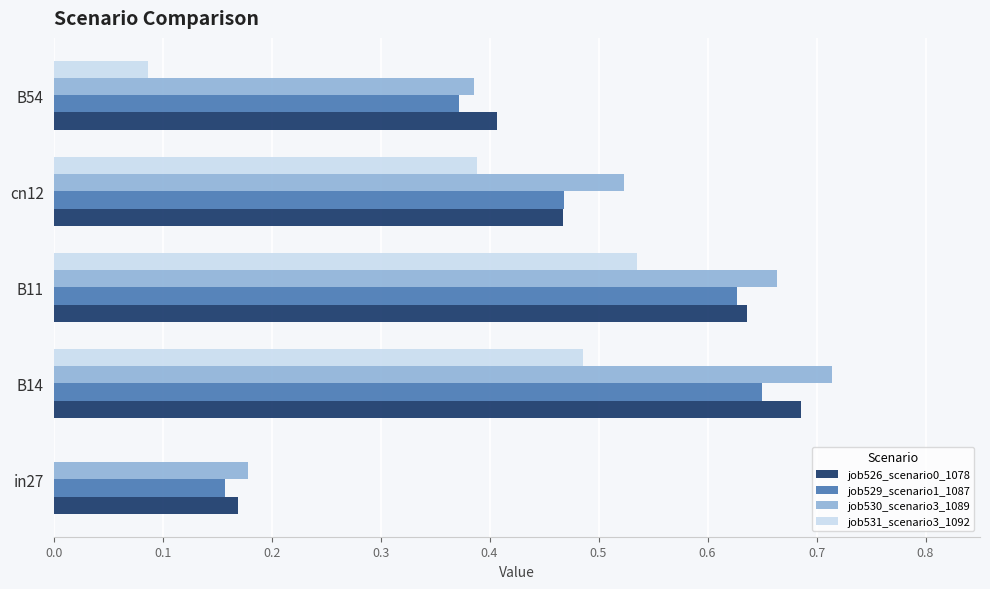

At which category is the sum across all series the highest?

B14